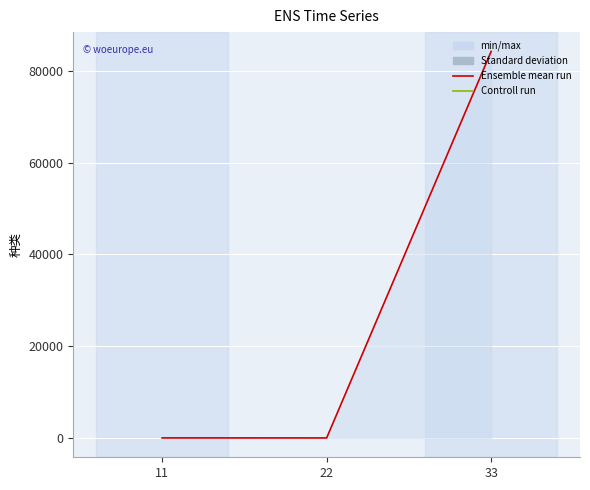

Which has a higher value, 33 or 22?

33